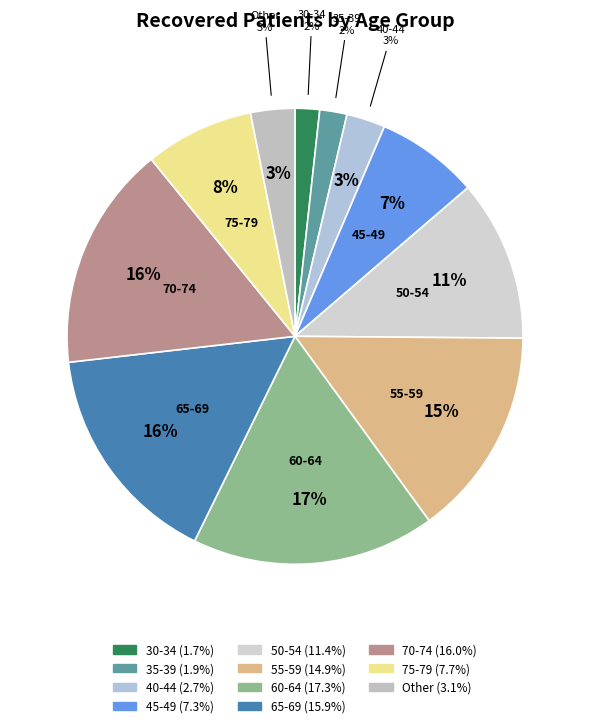

Is there a majority slice in this chart?

No